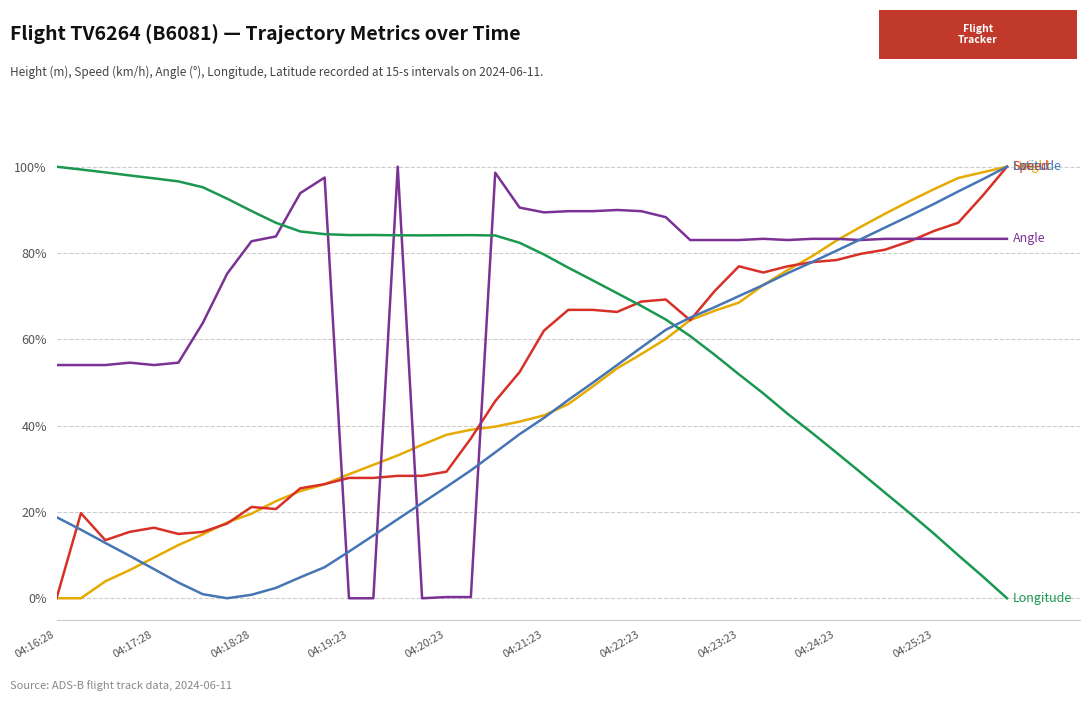

What is the maximum value shown in the chart?

100.0